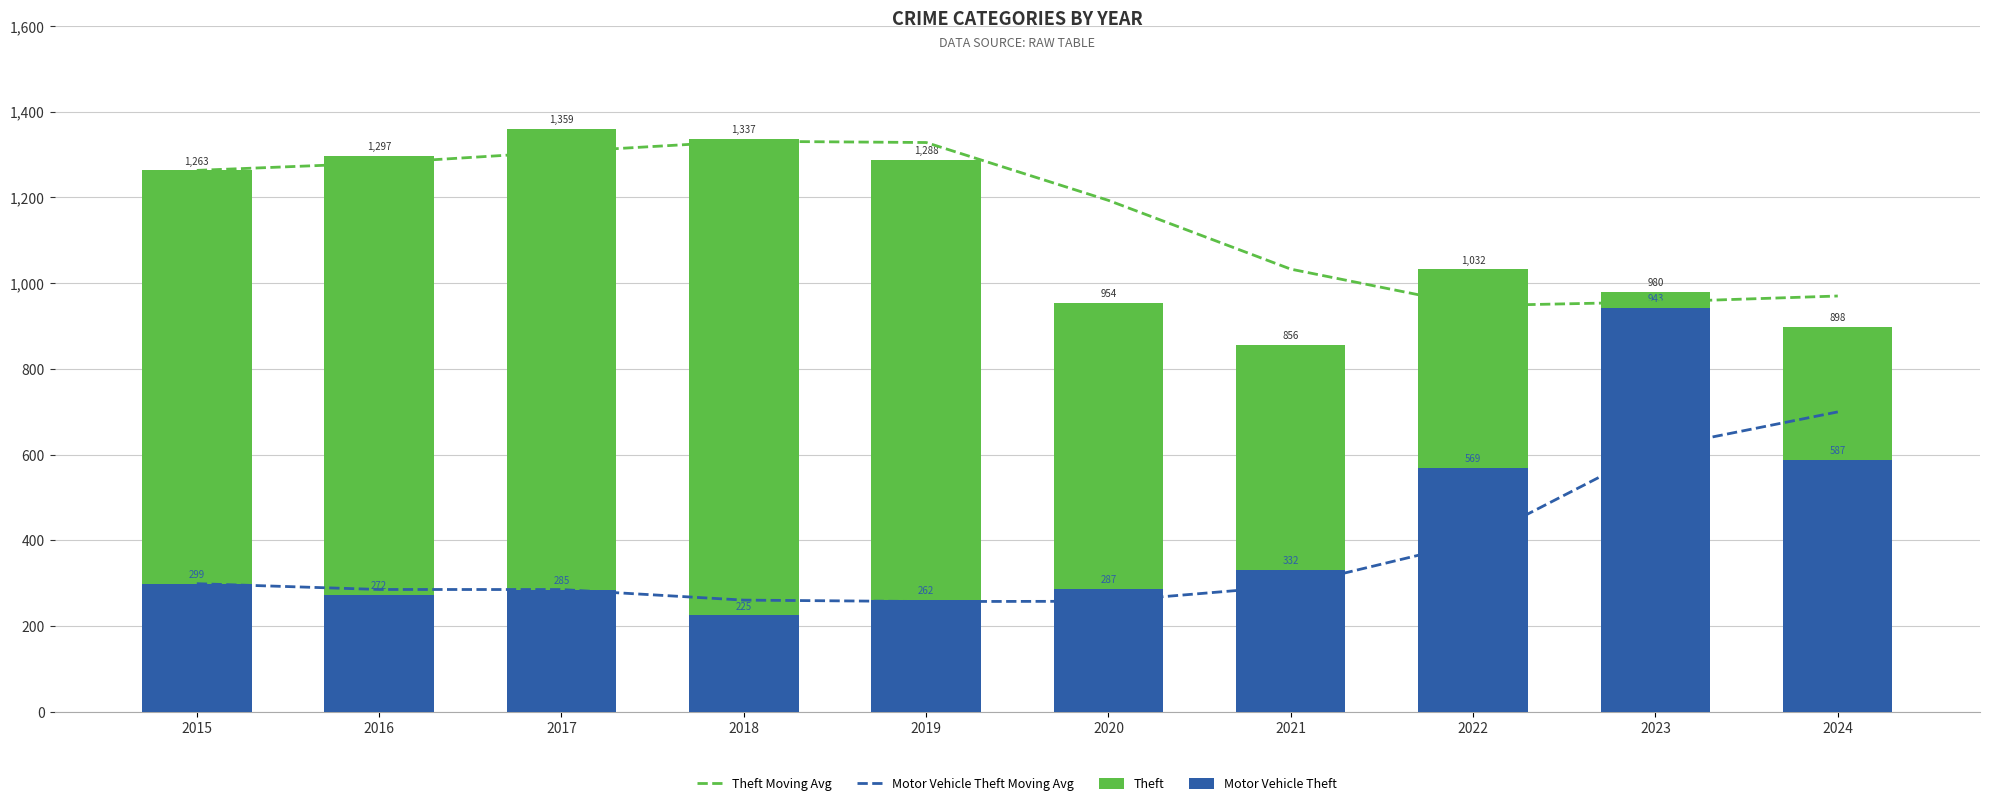

Reading left to right, transcribe all the data shown in this chart.

Theft Moving Avg: 1263.0	1280.0	1306.3	1331.0	1328.0	1193.0	1032.7	947.3	956.0	970.0
Motor Vehicle Theft Moving Avg: 299.0	285.5	285.3	260.7	257.3	258.0	293.7	396.0	614.7	699.7
Theft: 1263.0	1297.0	1359.0	1337.0	1288.0	954.0	856.0	1032.0	980.0	898.0
Motor Vehicle Theft: 299.0	272.0	285.0	225.0	262.0	287.0	332.0	569.0	943.0	587.0